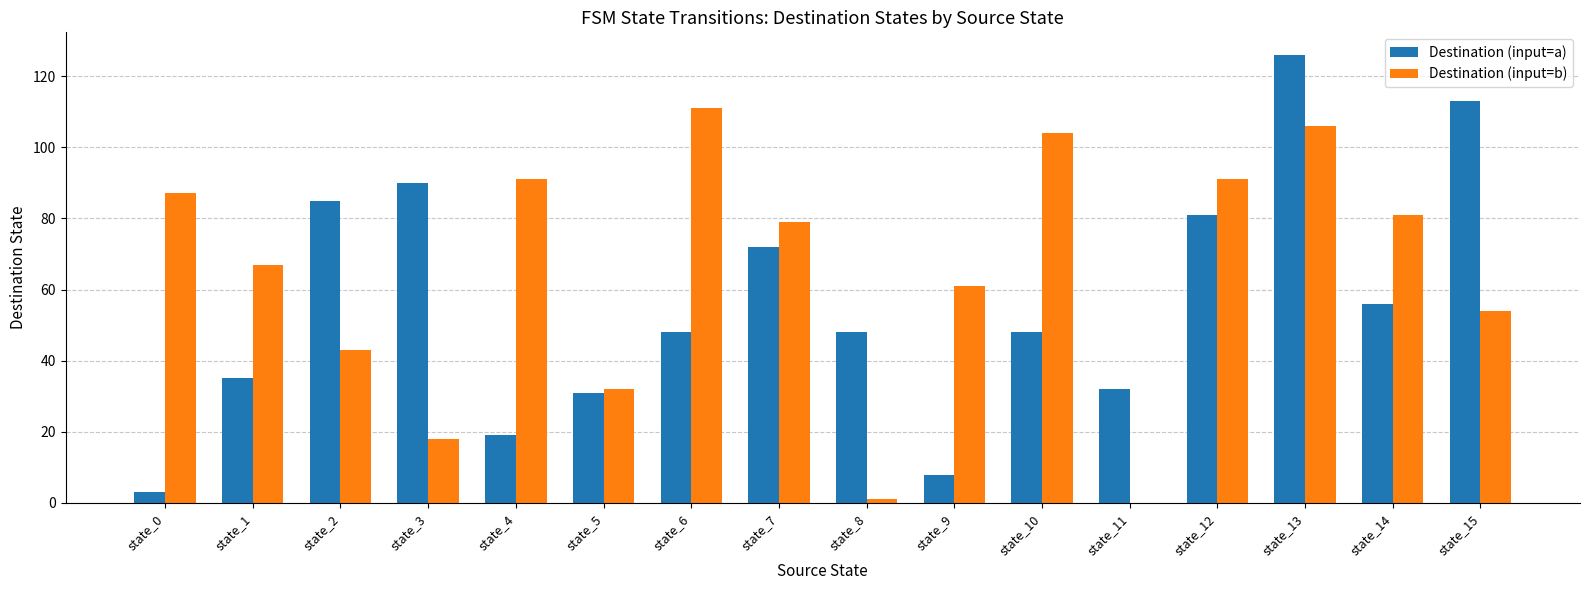

Which series has the largest total across all categories?

Destination (input=b)